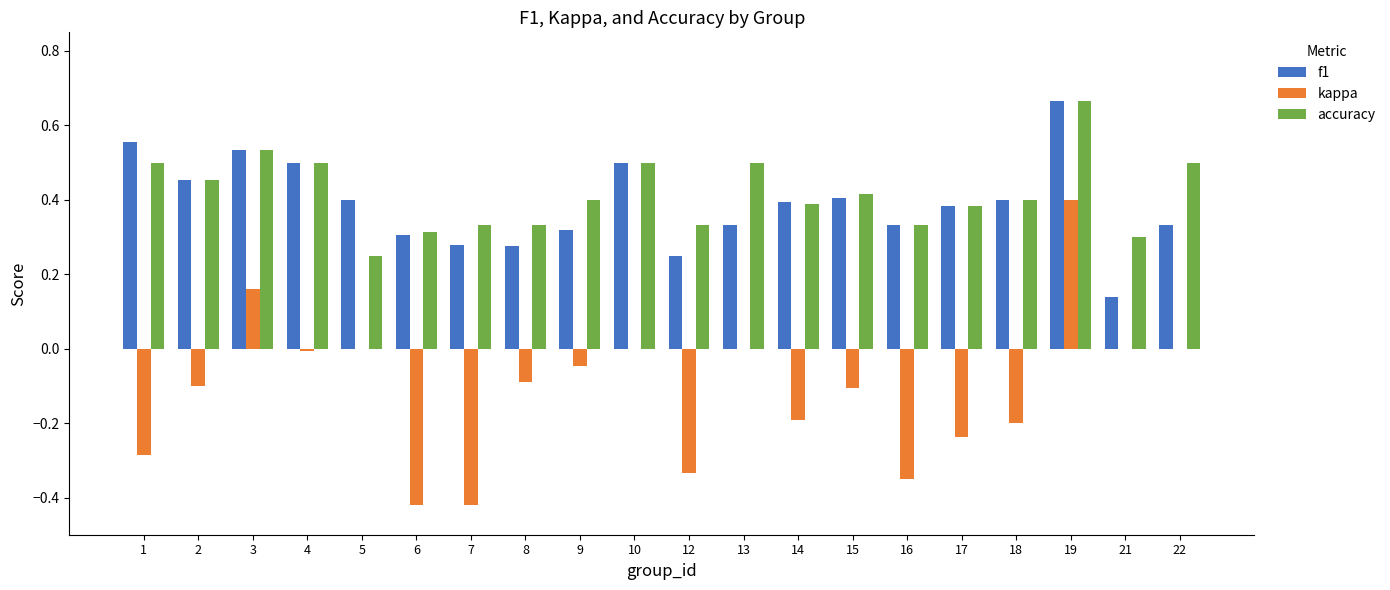

Which category has the highest value in the accuracy series?

19